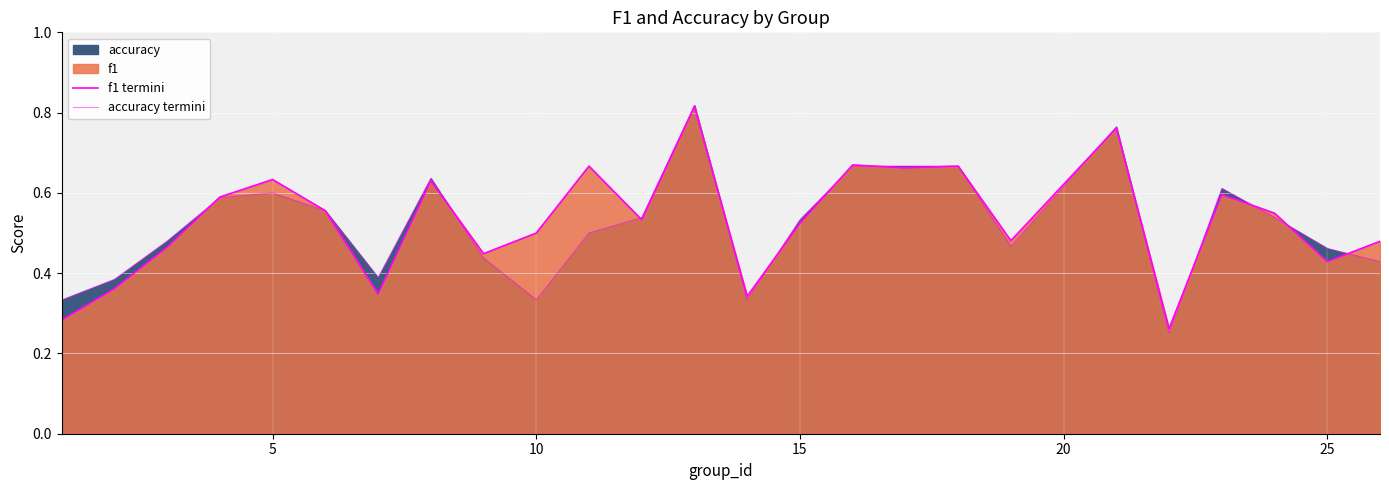

What is the value of the f1 termini point at the 1st from the left?

0.3